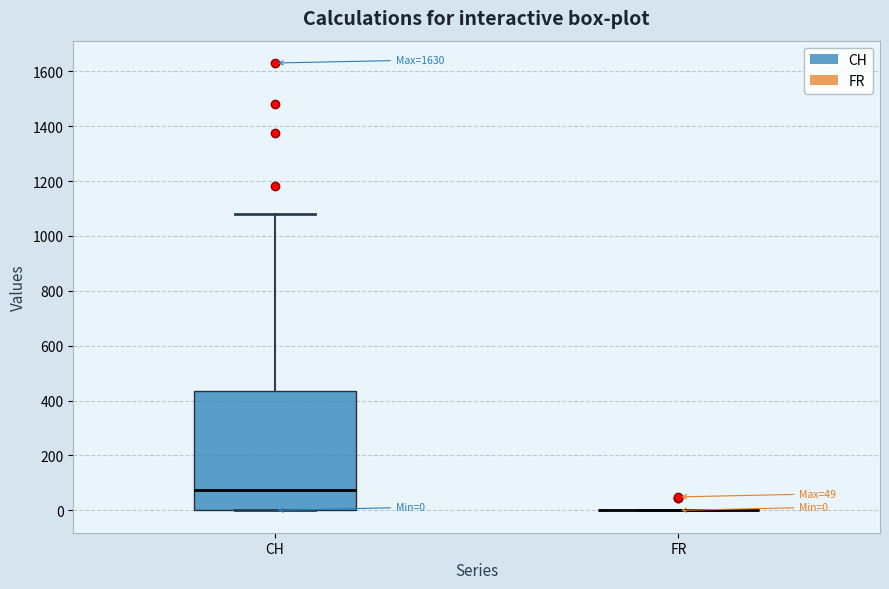

Which box is the tallest, from its lower edge to its upper edge?

CH